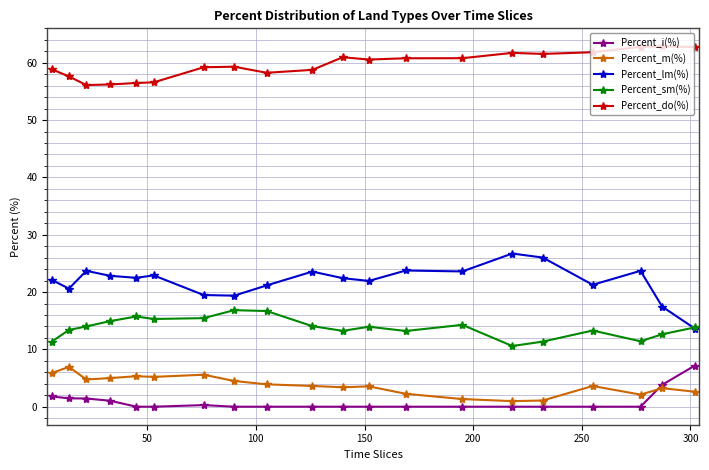

True or false: Percent_sm(%) and Percent_m(%) intersect in this chart.

False